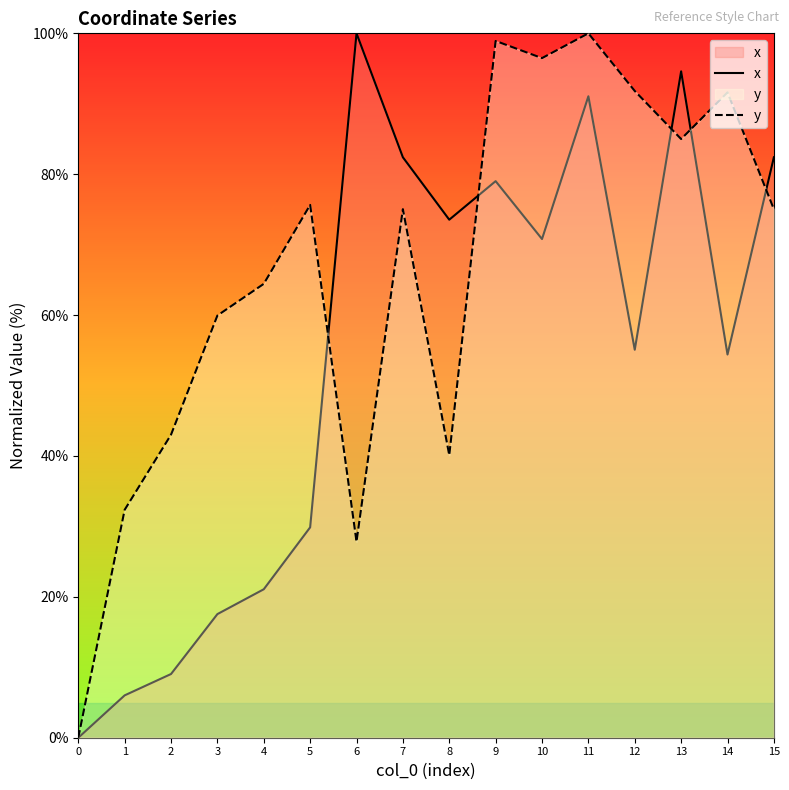

The value of y at 4 is 64.4. True or false?

True